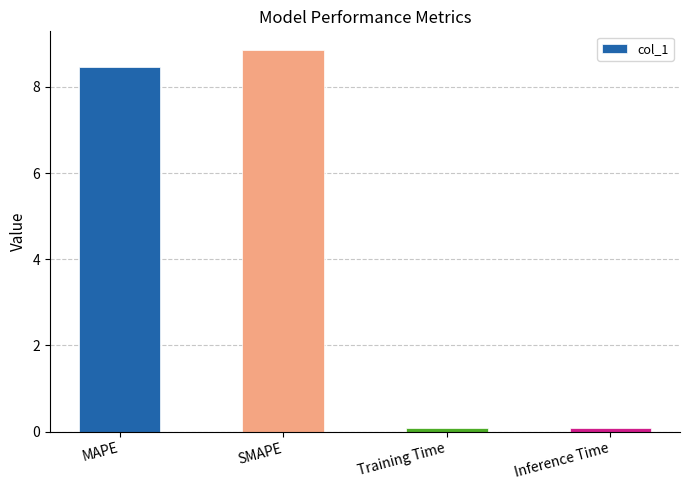

What is the average value?

4.4